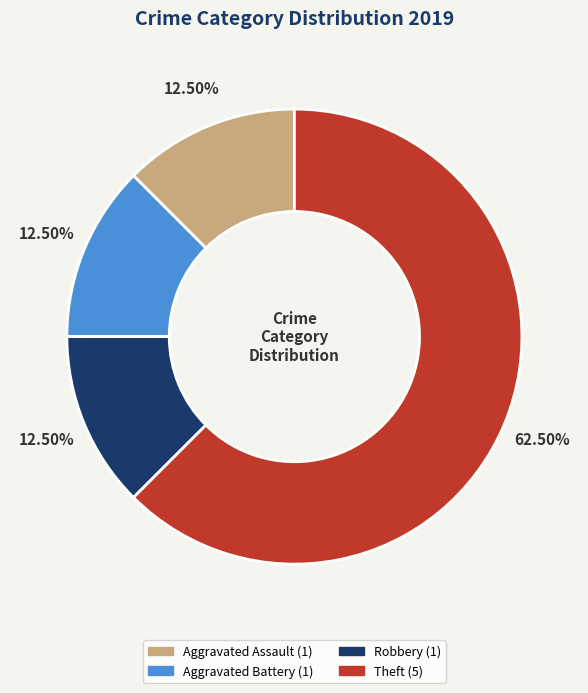

Is there any slice that represents more than half of the pie?

Yes